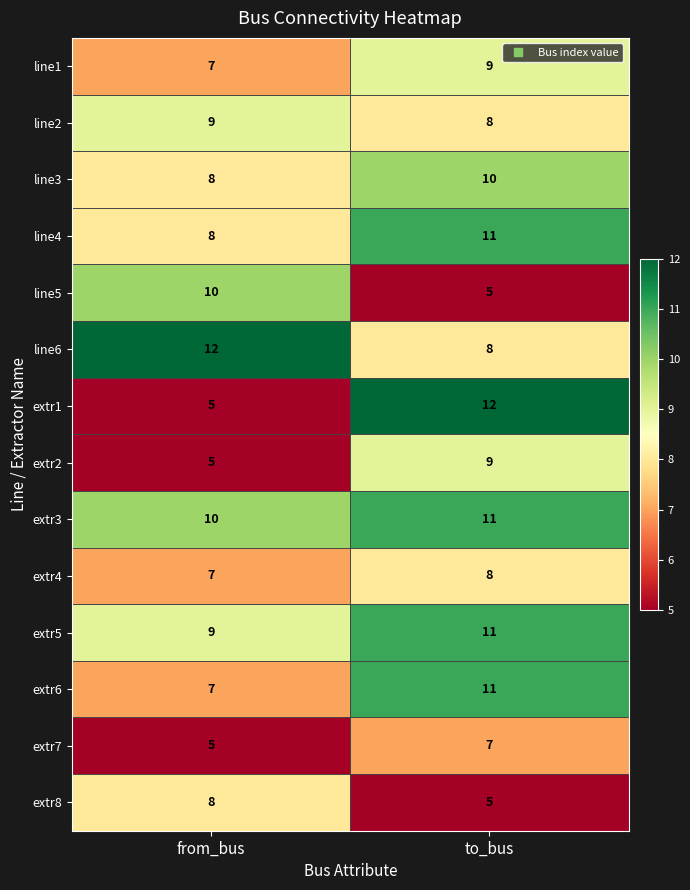

What is the difference between the maximum and minimum values in the line4 series?

3